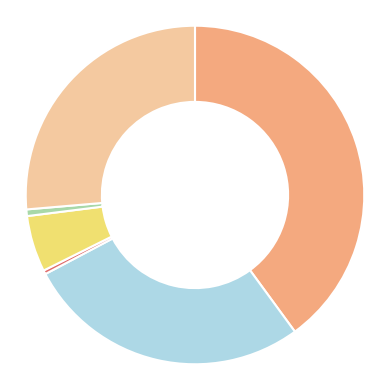

Does any single category account for the majority?

No